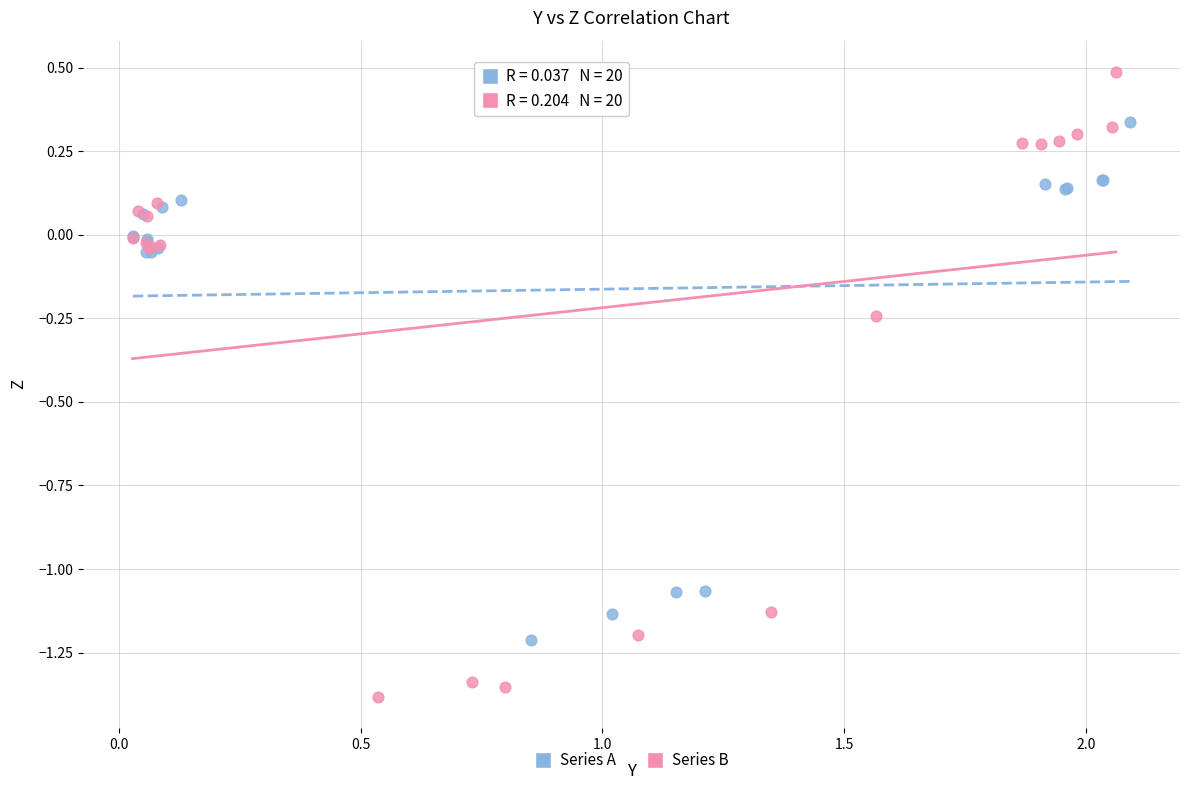

Which series contains the lowest Y value?

Series B